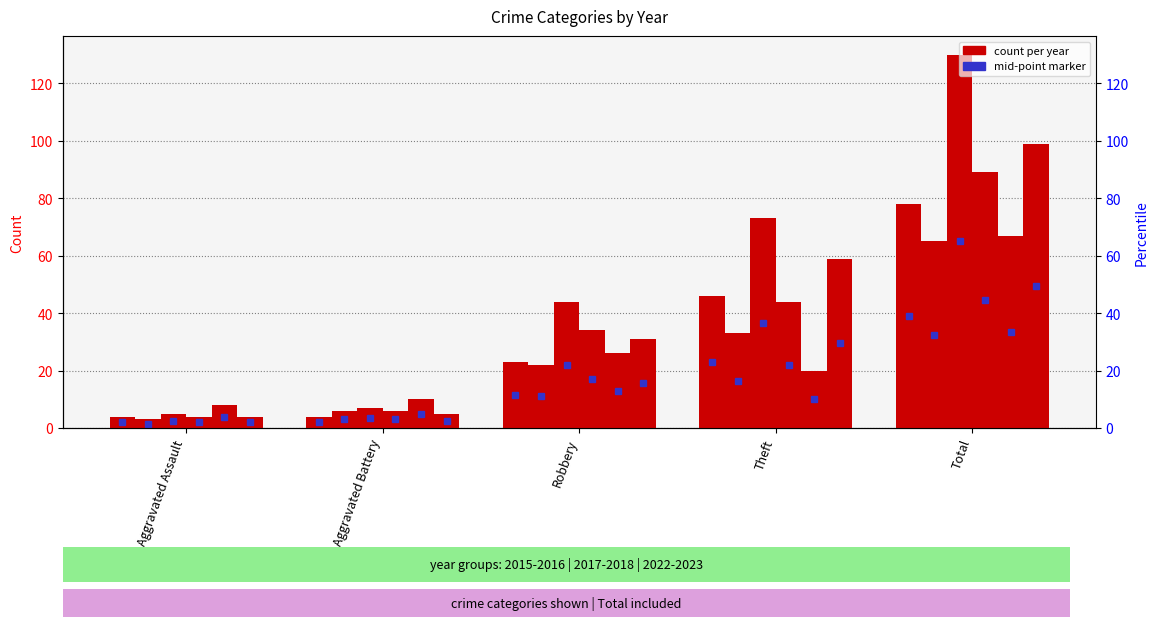

At which label does 2016 reach its minimum?

Aggravated Assault